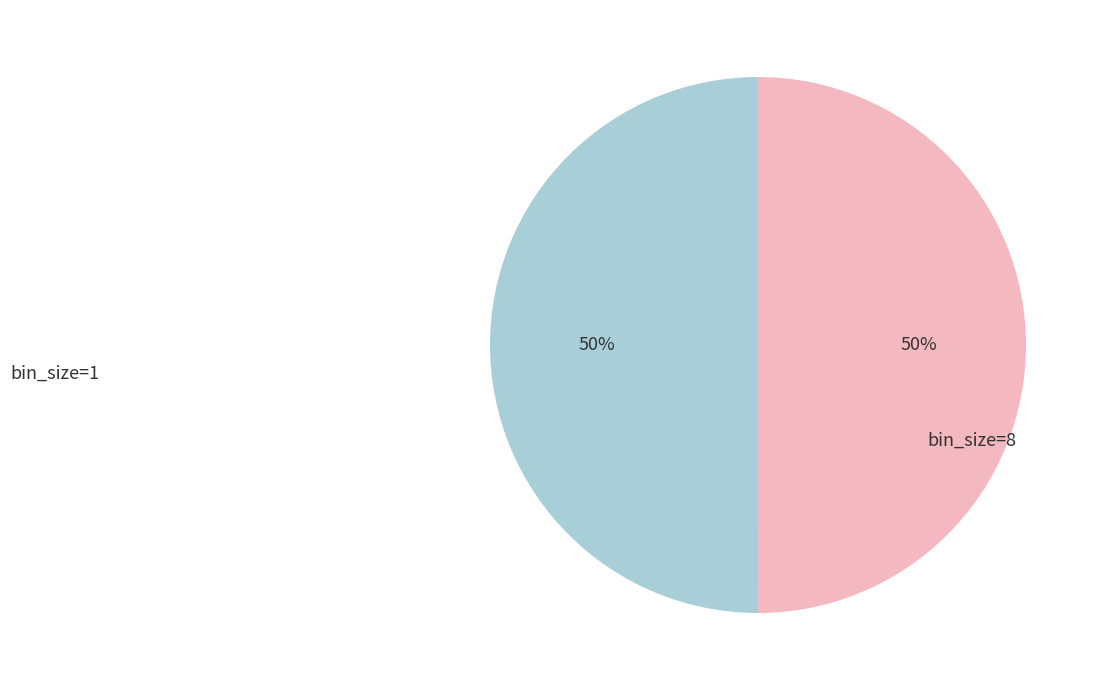

Count the number of slices in the pie.

2